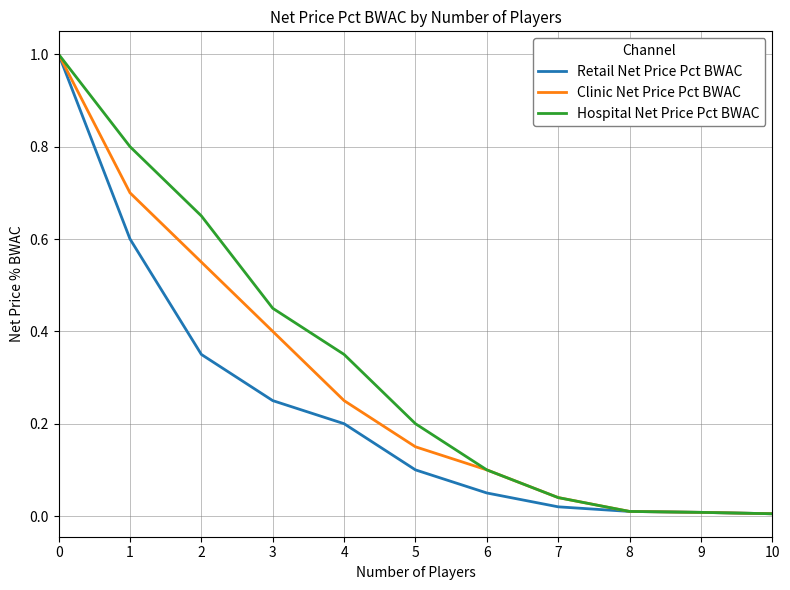

At 3, list the series in order from smallest to largest.

Retail Net Price Pct BWAC, Clinic Net Price Pct BWAC, Hospital Net Price Pct BWAC